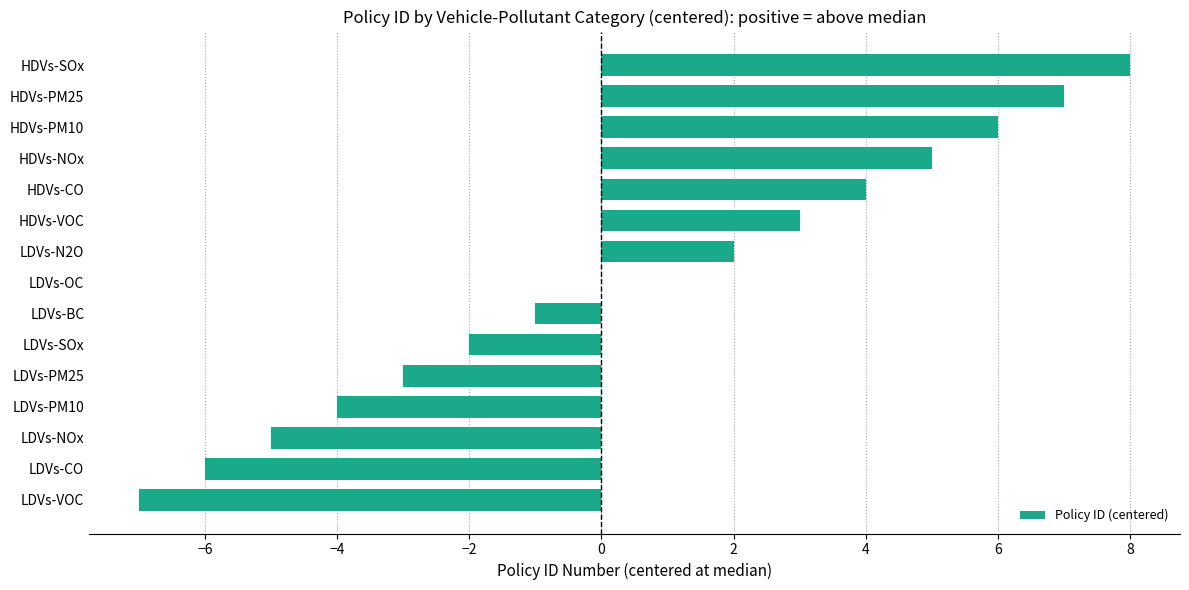

True or false: the data shows -5 at LDVs-NOx.

True